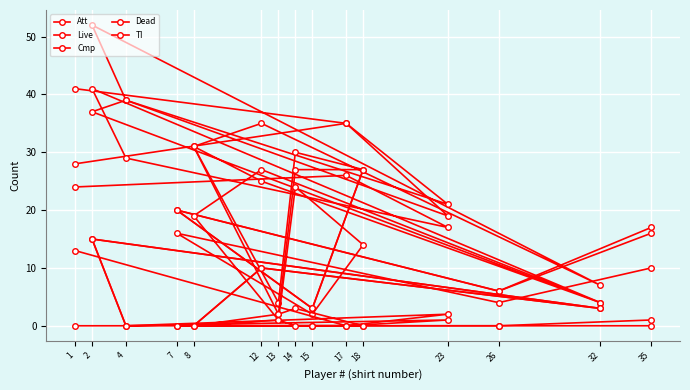

How many series are shown in this chart?

5